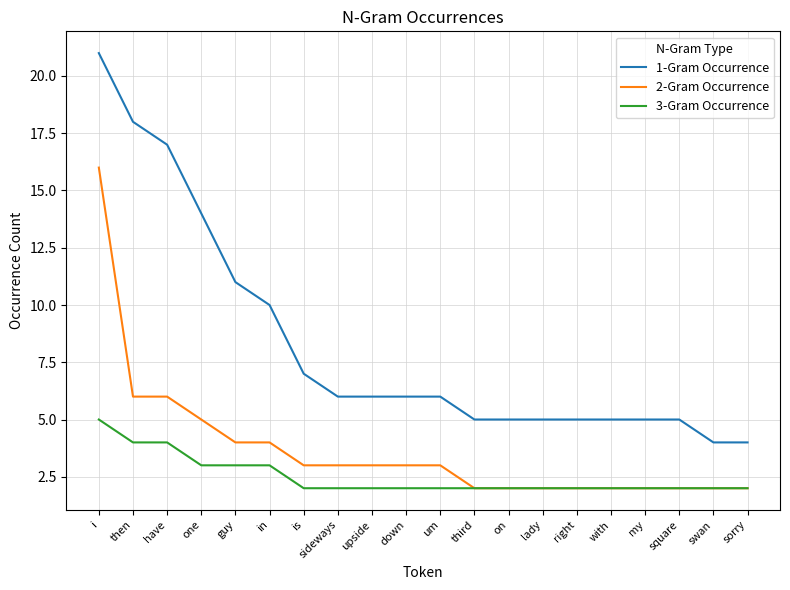

Which category has the highest value in the 3-Gram Occurrence series?

i